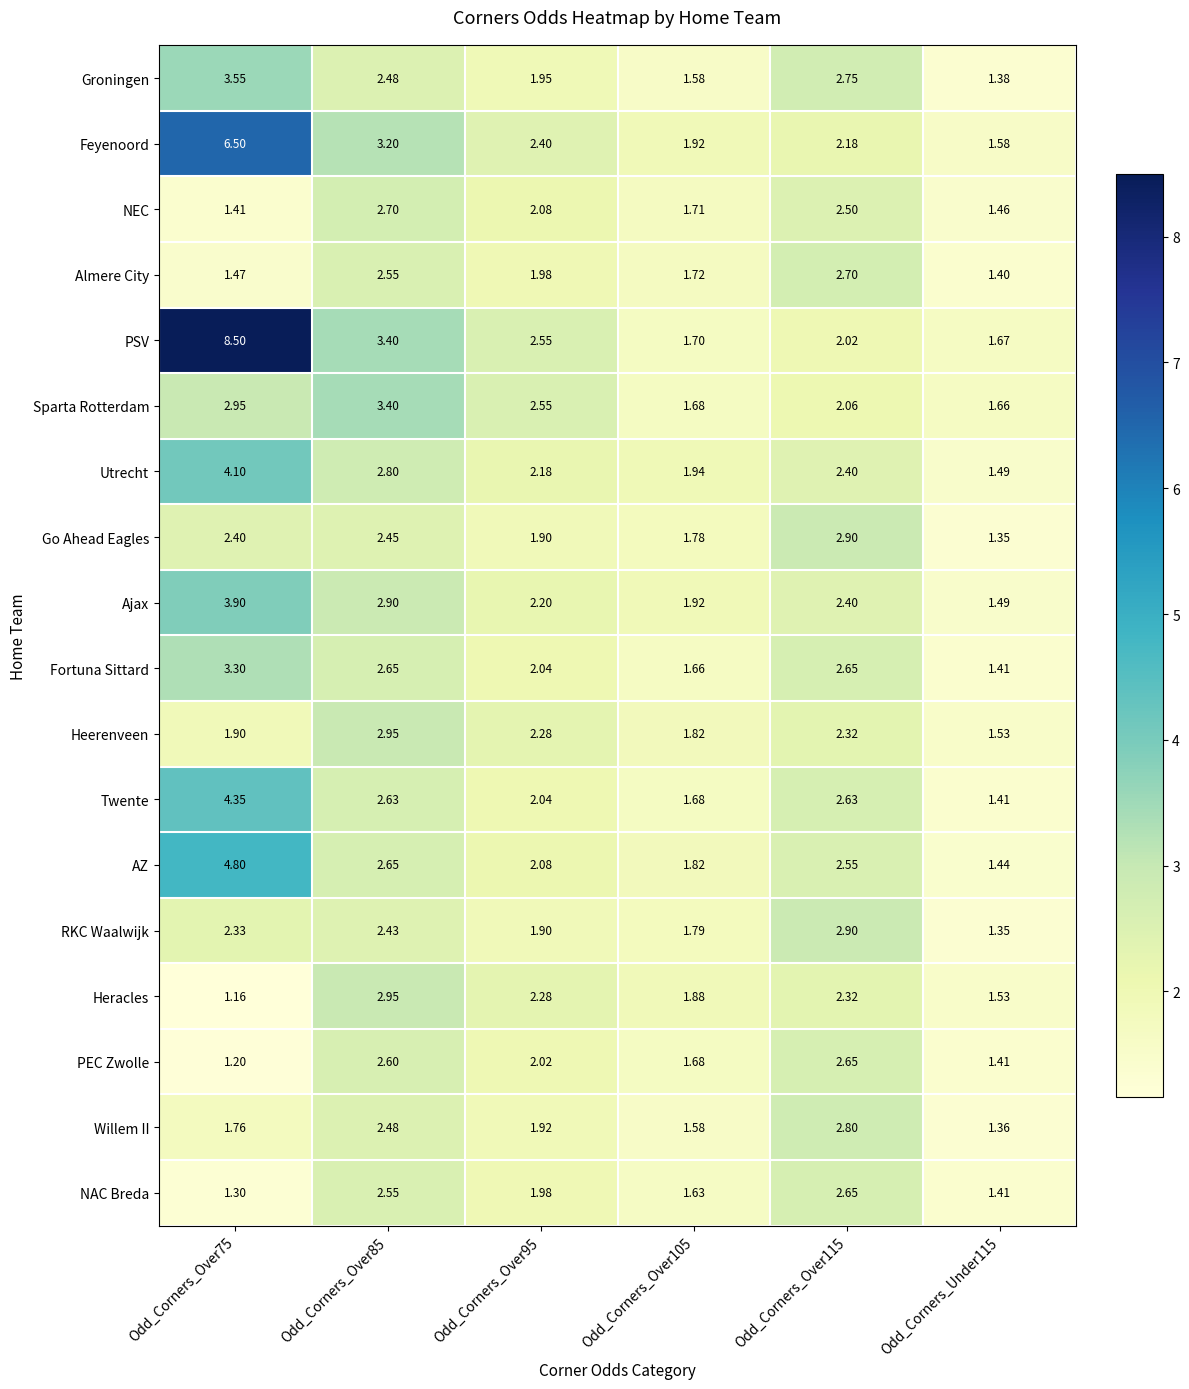

Which series has the widest spread of values?

PSV